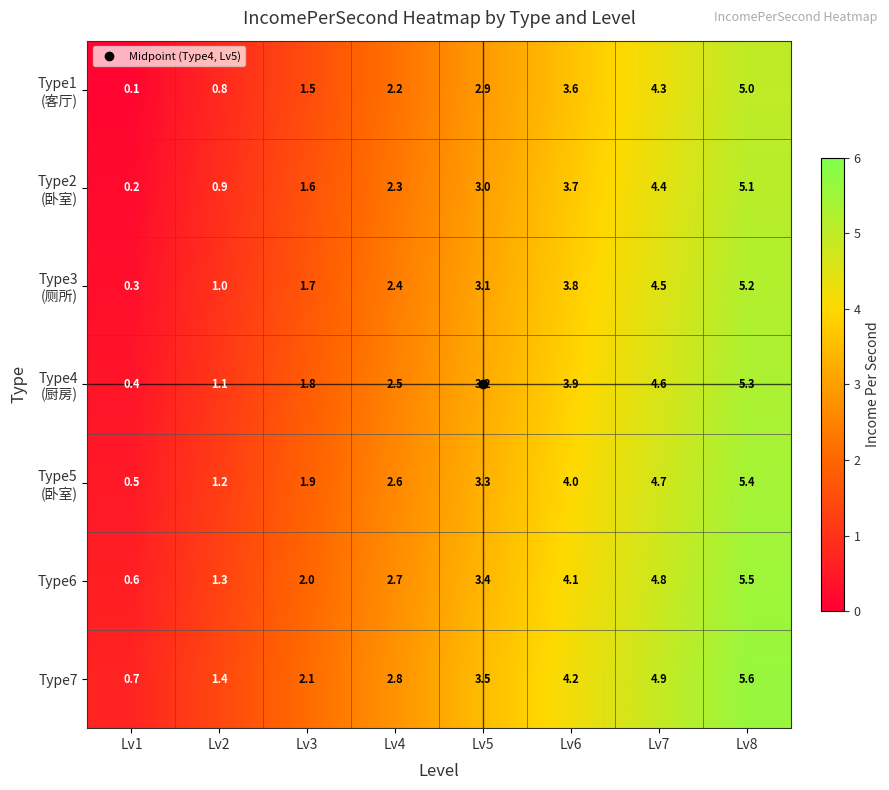

What is the difference between the highest and lowest values at Lv6?

0.6